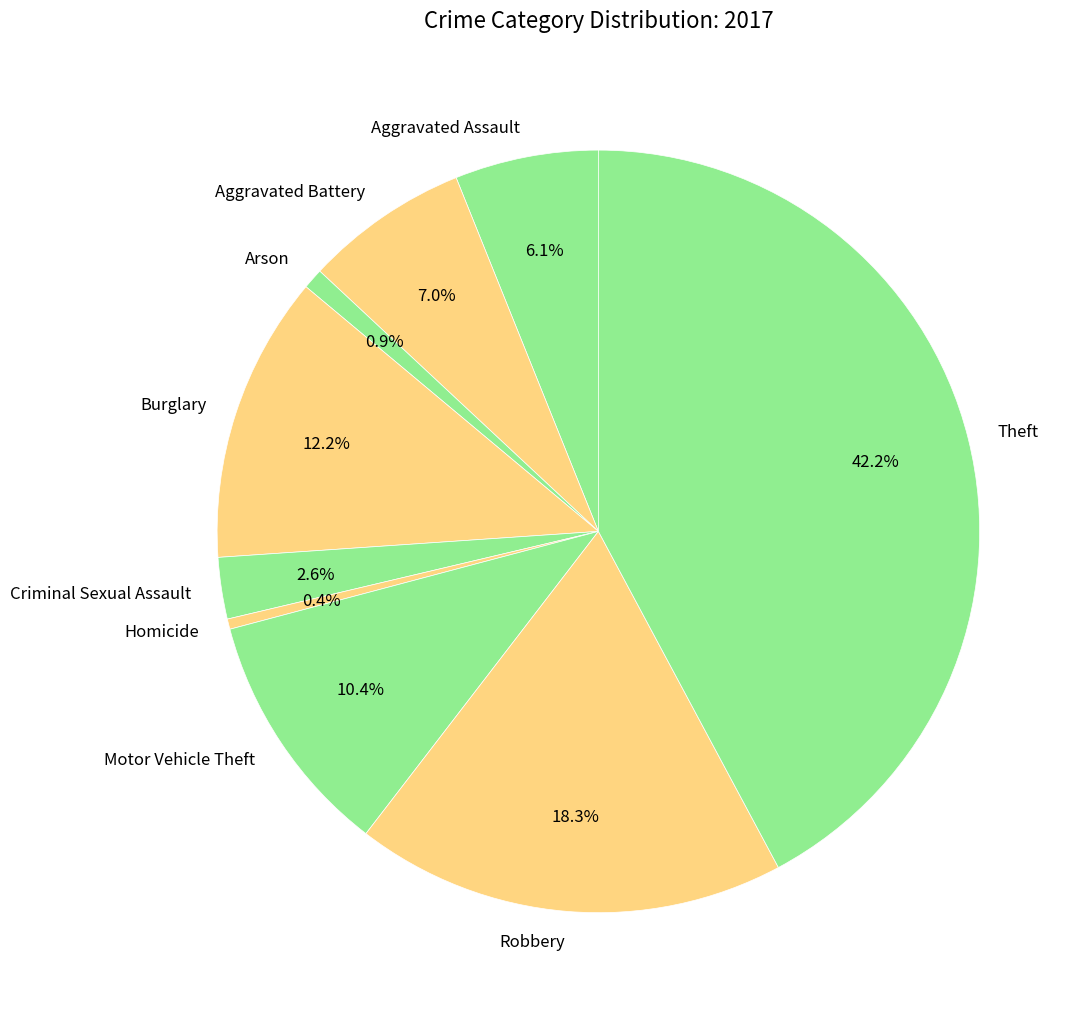

Does any single category account for the majority?

No